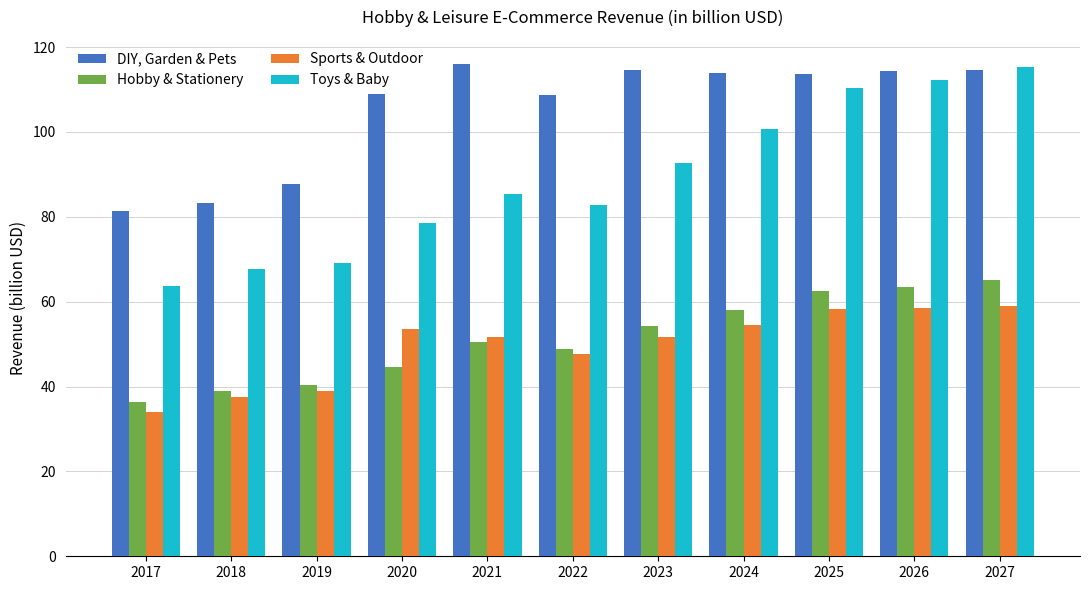

What is the minimum value shown in the chart?

34.0